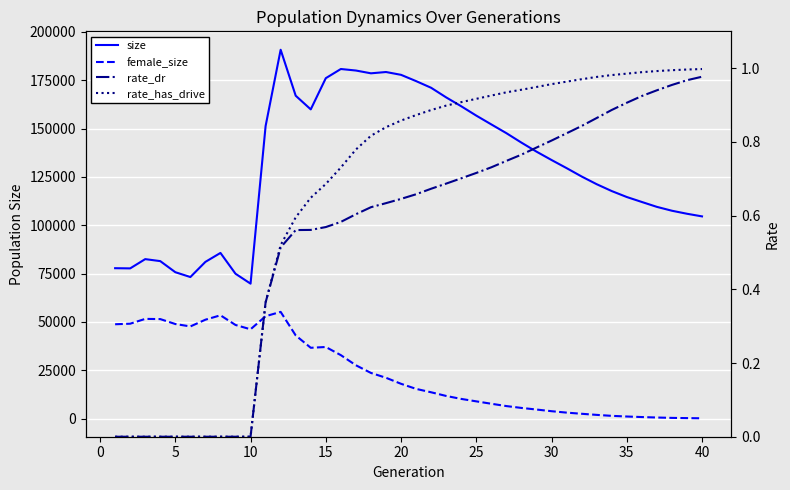

Which series has the widest spread of values?

size